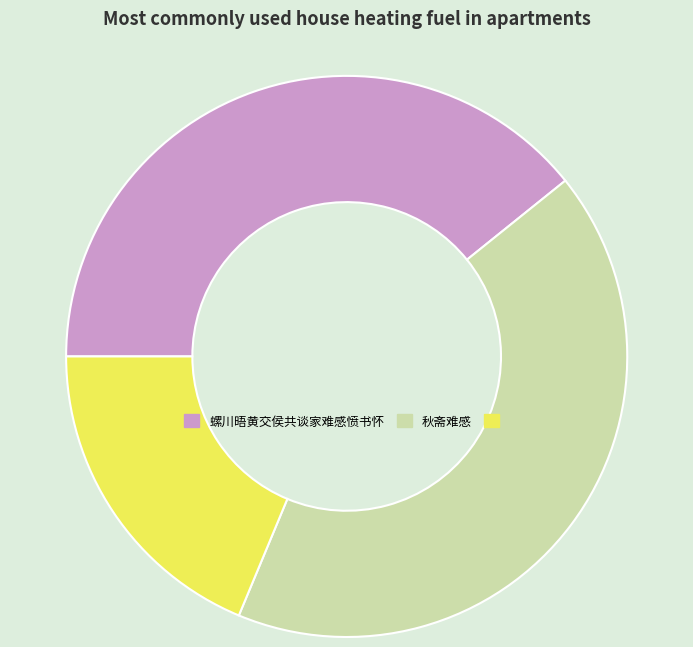

How many slices are in this pie chart?

3